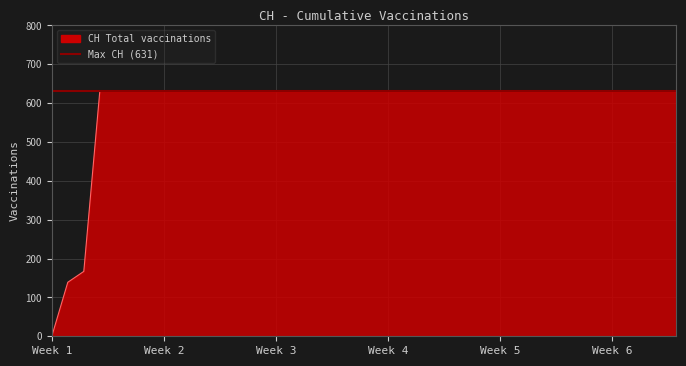

Reading left to right, list all the values displayed in this chart.

2020-05-31=0	2020-06-01=139	2020-06-02=167	2020-06-03=631	2020-06-04=631	2020-06-08=631	2020-06-15=631	2020-06-22=631	2020-06-29=631	2020-07-06=631	2020-07-09=631